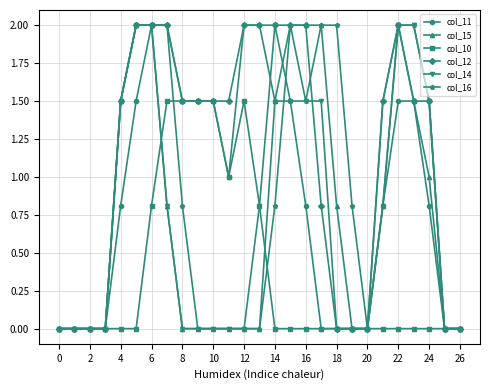

What is the value of the col_12 point at the 14th from the left?

2.0